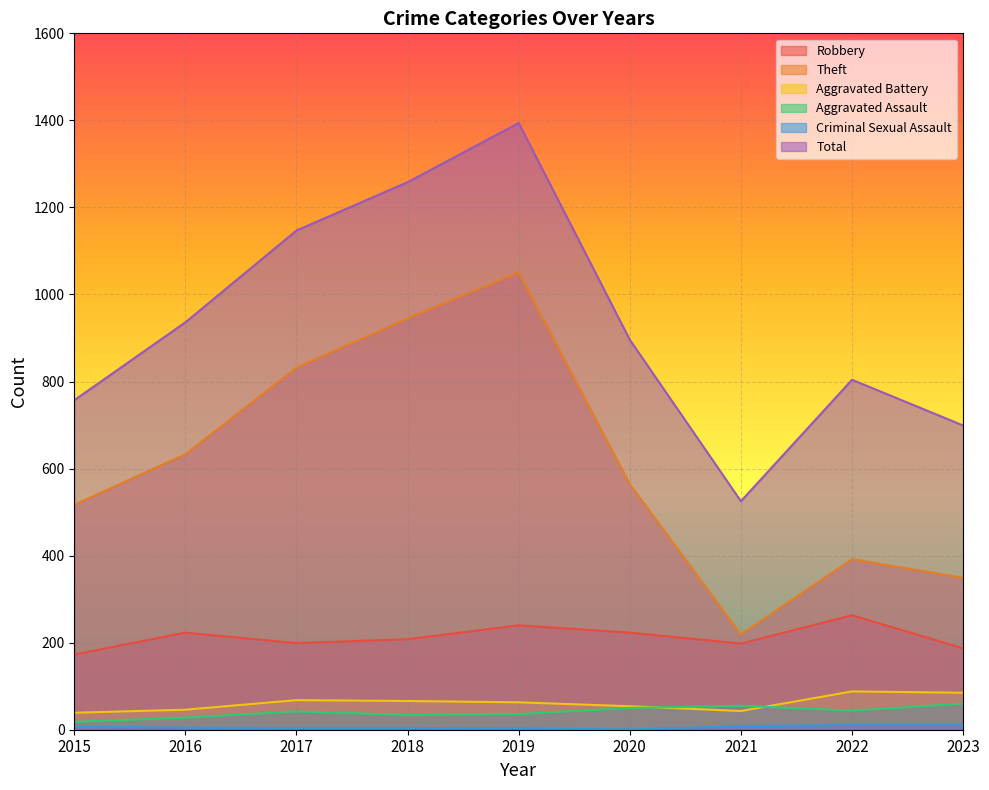

Does the chart display data point markers on the line(s)?

No